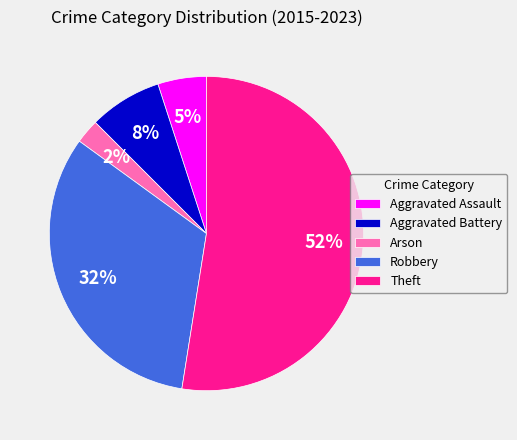

Between Arson and Aggravated Battery, which is larger?

Aggravated Battery